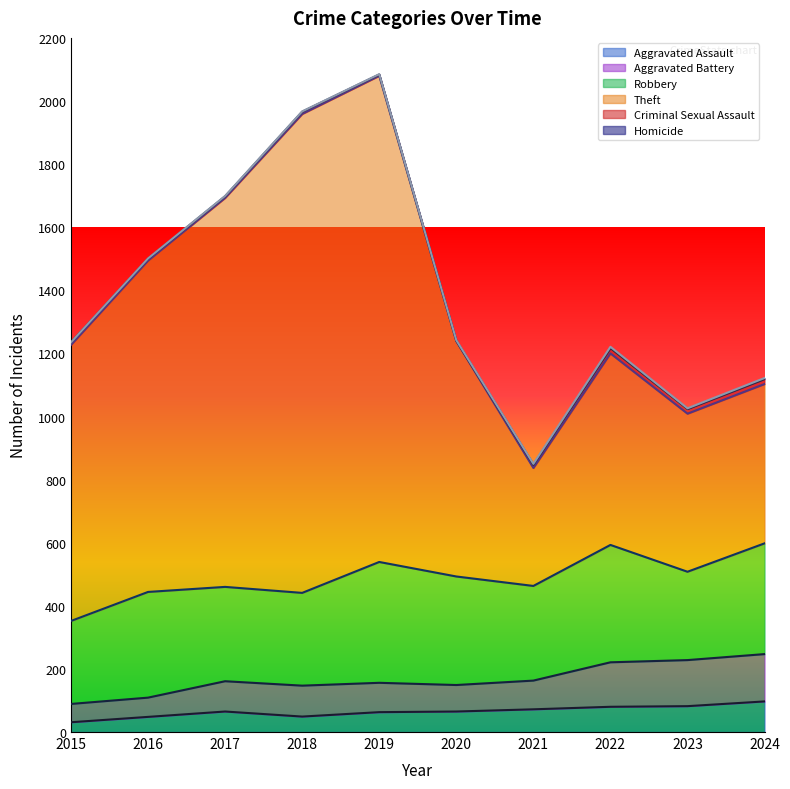

What is the value of the Theft point at the 5th from the left?

2080